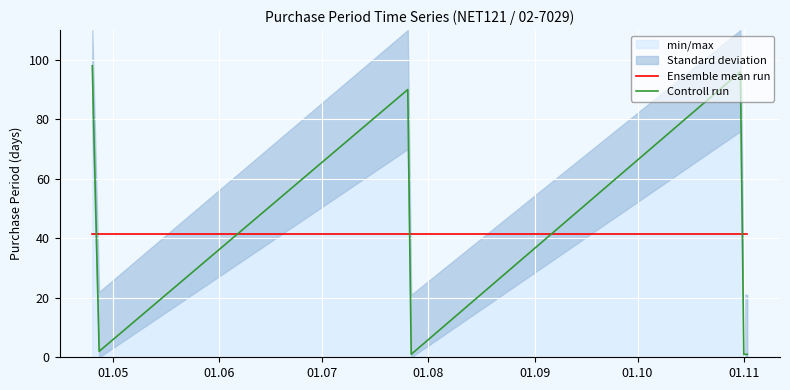

True or false: Ensemble mean run and Controll run intersect in this chart.

True